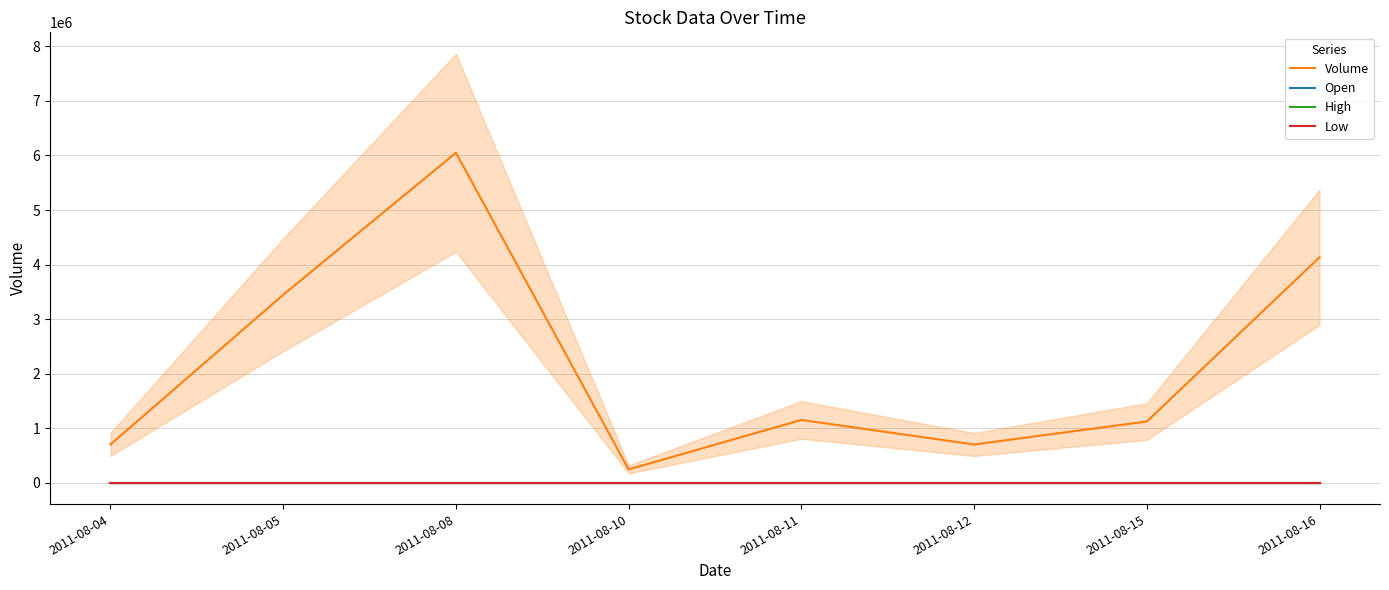

Is the value of Open at 2011-08-05 greater than the value of Low at 2011-08-04?

Yes